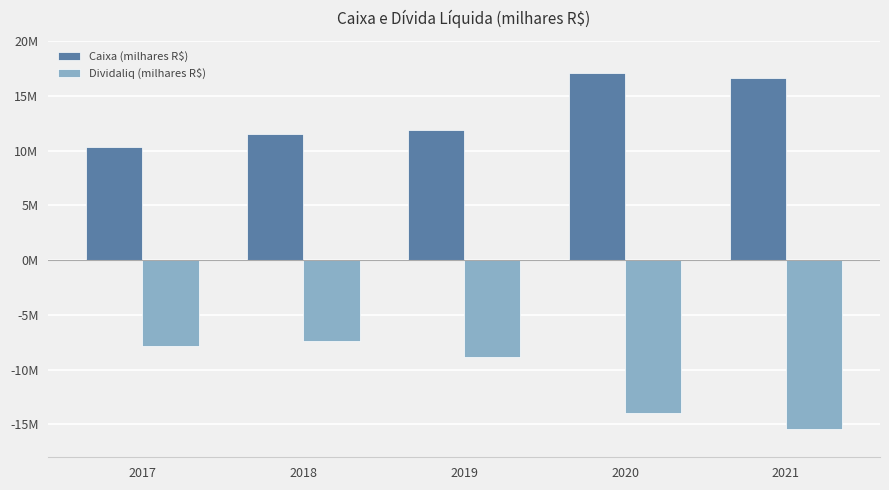

Reading left to right, what are all the values shown in this chart?

Caixa (milhares R$): 2017=10354500.0	2018=11463500.0	2019=11900666.0	2020=17090335.0	2021=16627698.0
Dividaliq (milhares R$): 2017=-7811567.7	2018=-7373234.6	2019=-8852396.2	2020=-13998135.0	2021=-15411266.8